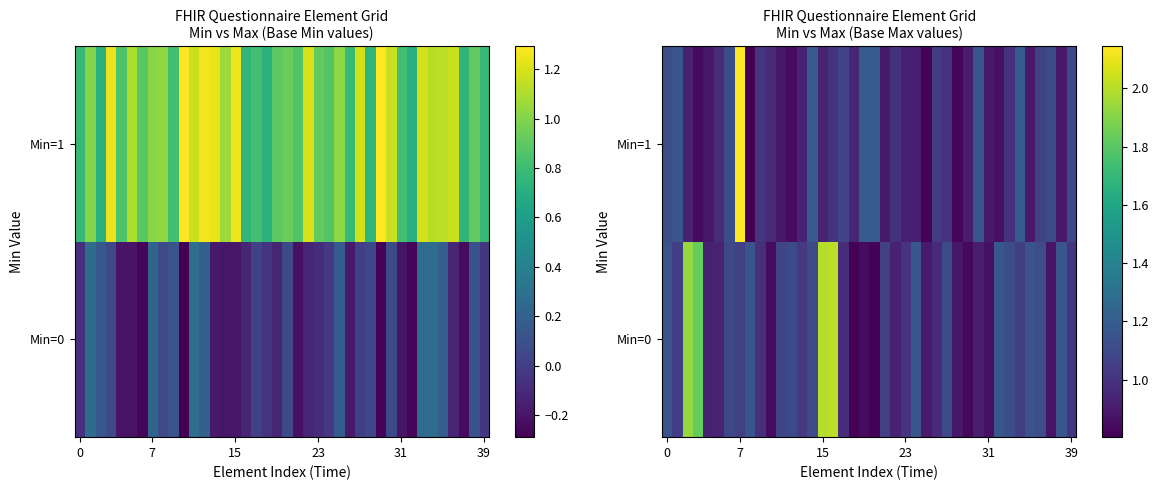

Which series has the widest spread of values?

Min=1